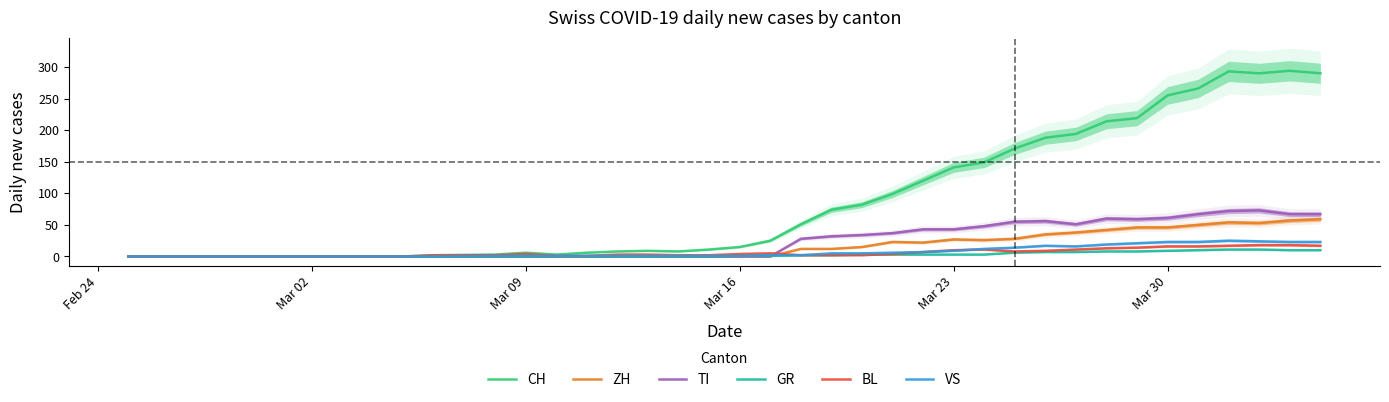

How many interior local peaks does the TI series have?

3